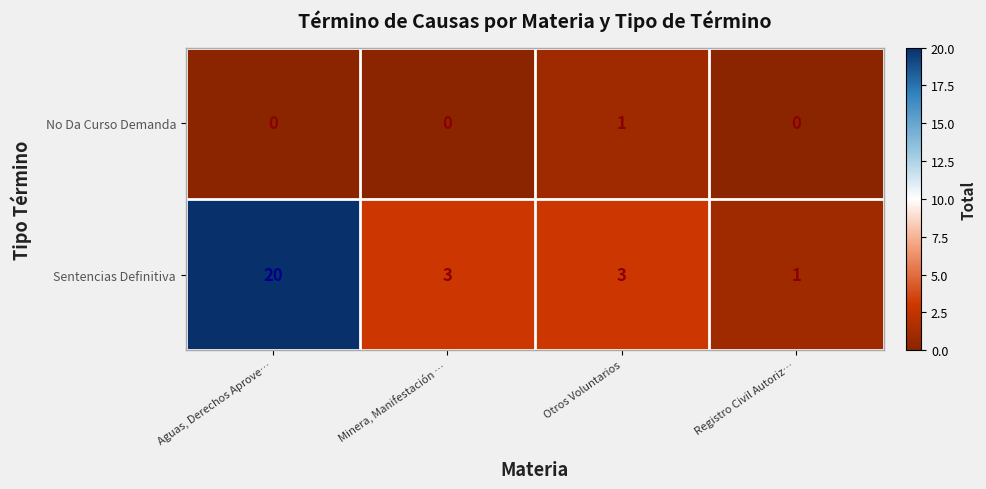

At Aguas, Derechos Aprove…, list the series in order from smallest to largest.

No Da Curso Demanda, Sentencias Definitiva